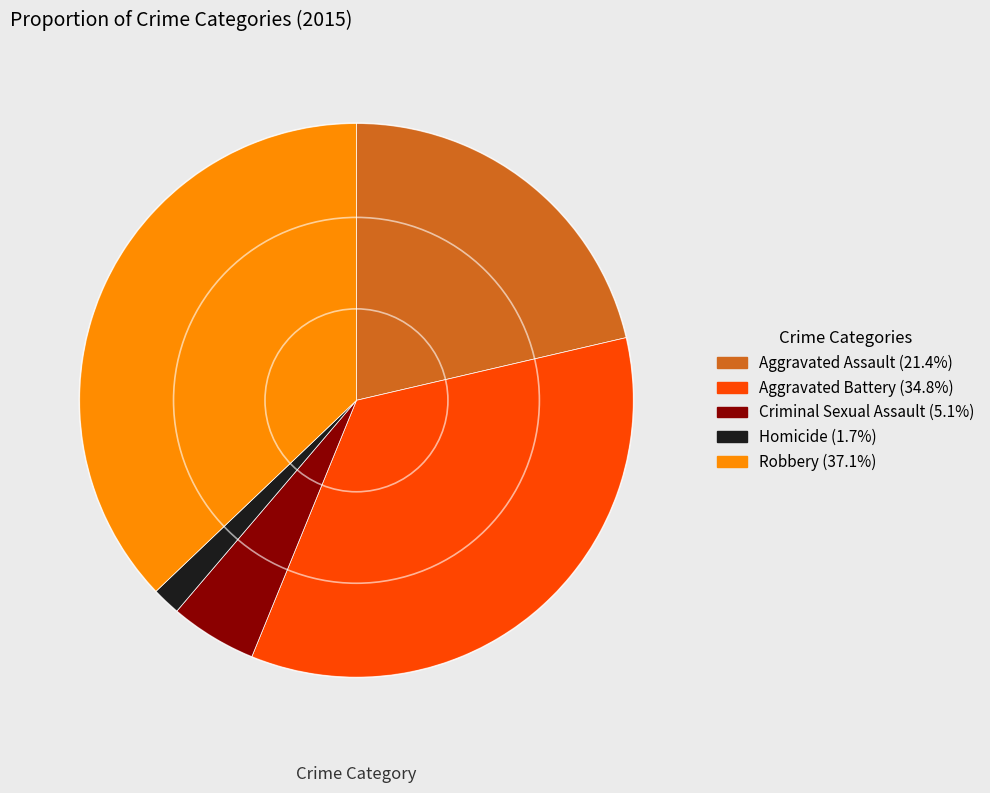

What is the largest slice in the pie chart?

Robbery